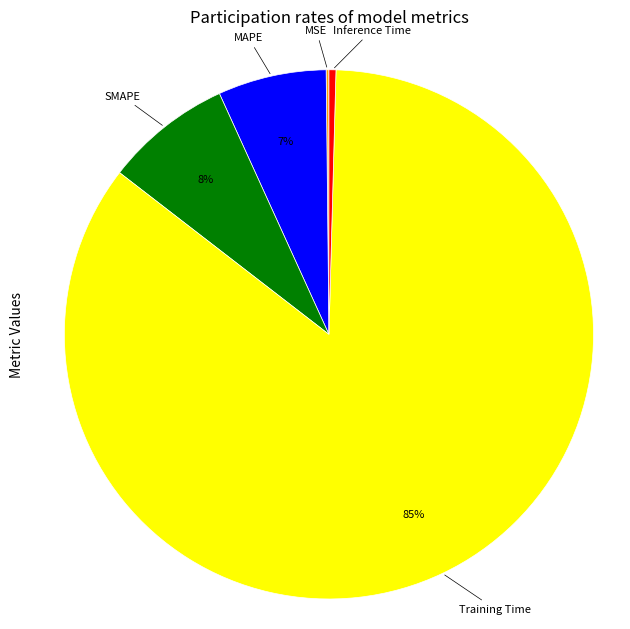

To the nearest percent, what is the difference between the largest and smallest slice percentages?

85%